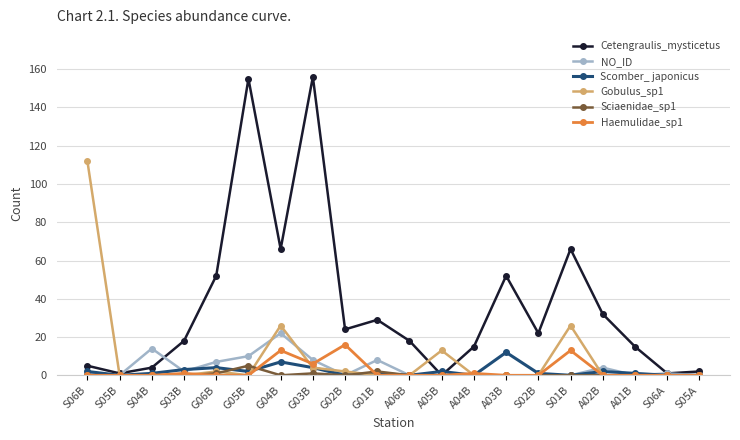

Which series has the widest spread of values?

Cetengraulis_mysticetus